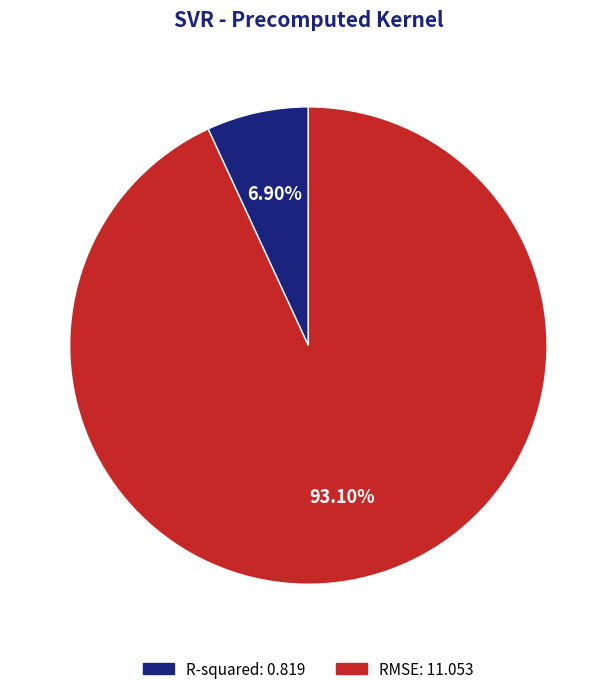

The RMSE slice represents 93% of the pie. True or false?

True